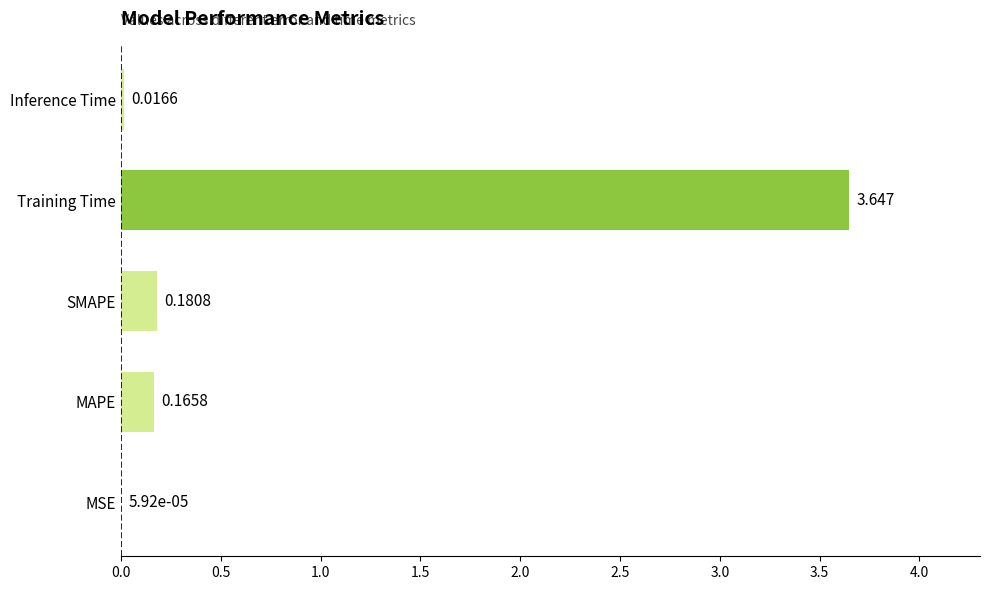

Between MSE and MAPE, which is larger?

MAPE